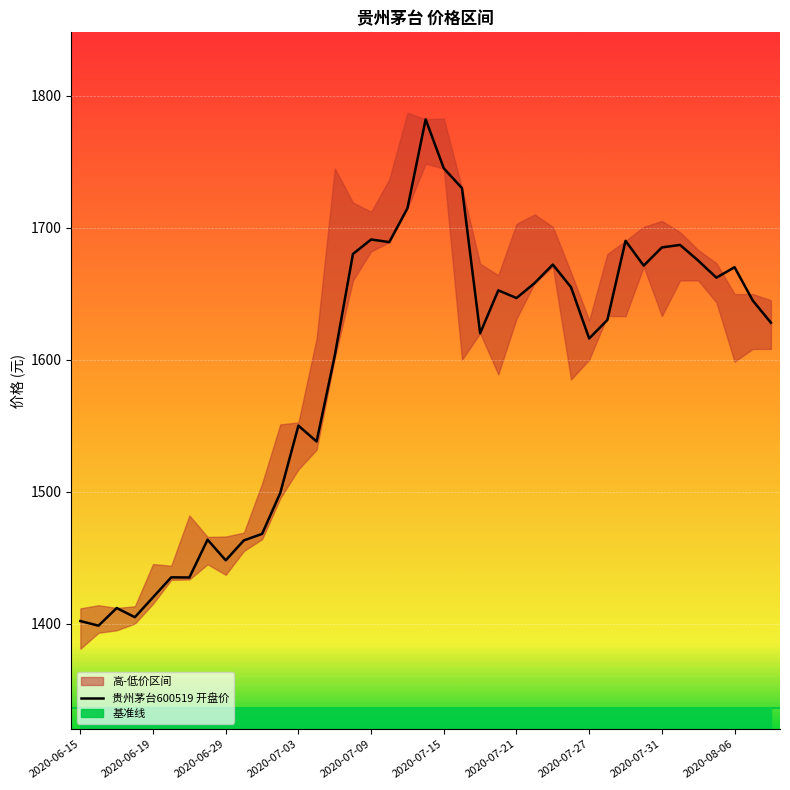

How many lines are shown in the chart?

1